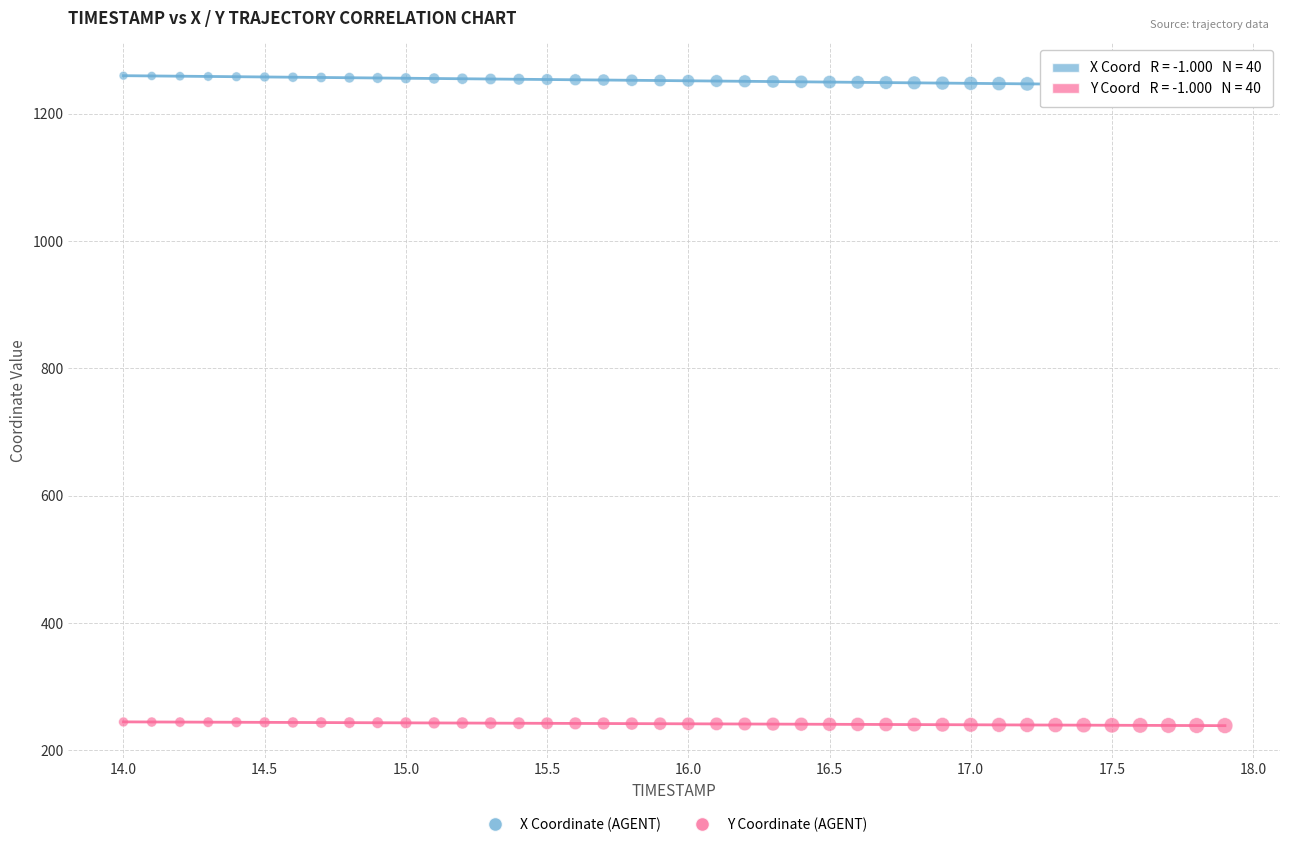

What are all the series names shown in the legend?

X Coordinate (AGENT), Y Coordinate (AGENT)